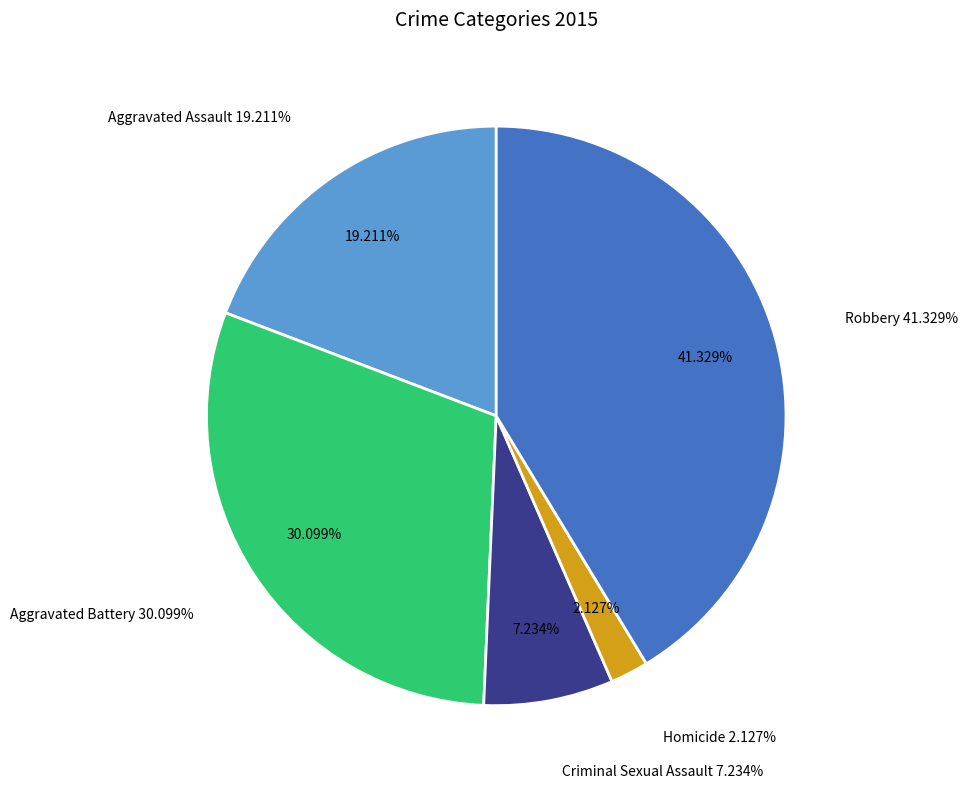

What percentage do Aggravated Assault and Criminal Sexual Assault together represent?

26.4%